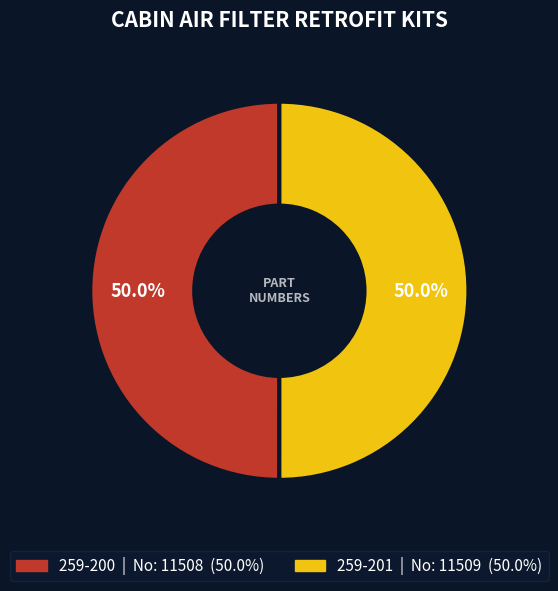

What is the total percentage of 259-200 and 259-201?

100.0%